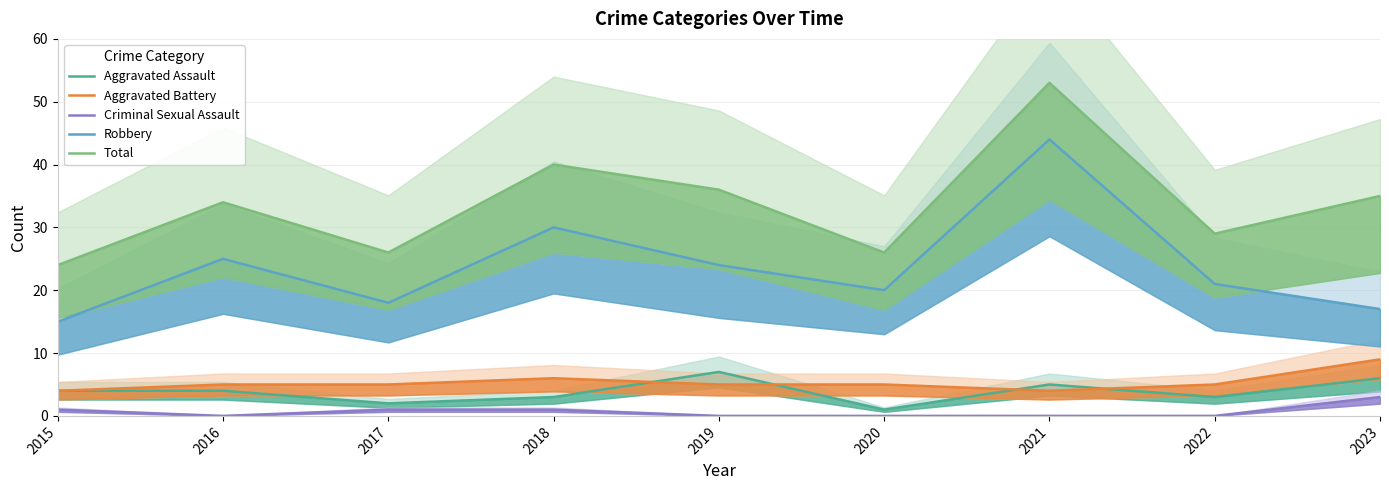

List the series in order of their peak value, highest first.

Total, Robbery, Aggravated Battery, Aggravated Assault, Criminal Sexual Assault